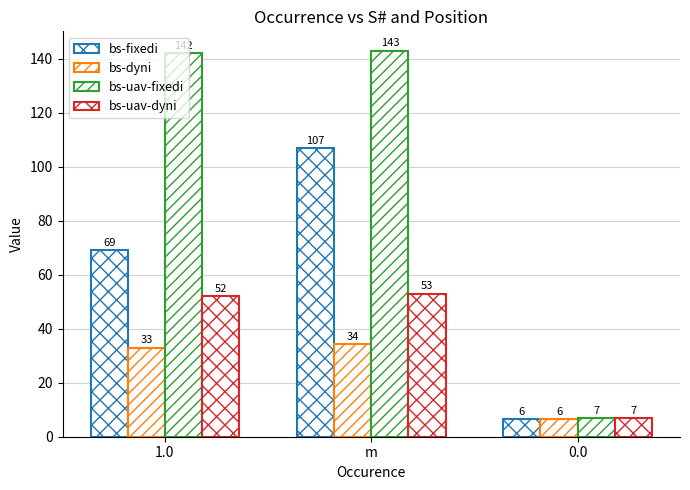

Where does the bs-uav-fixedi series first go above 142?

m